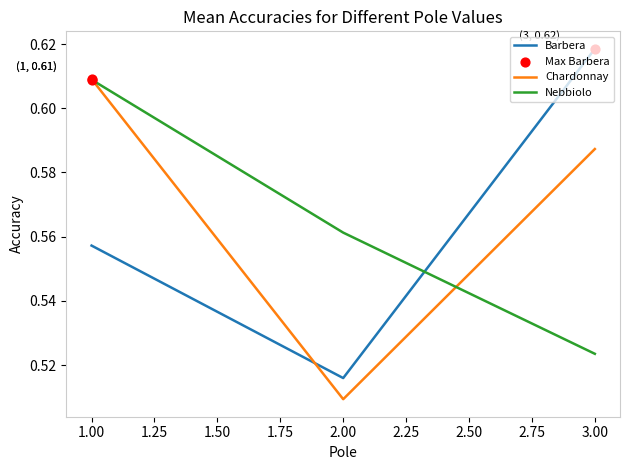

At which label is Nebbiolo closest to 0?

3.00